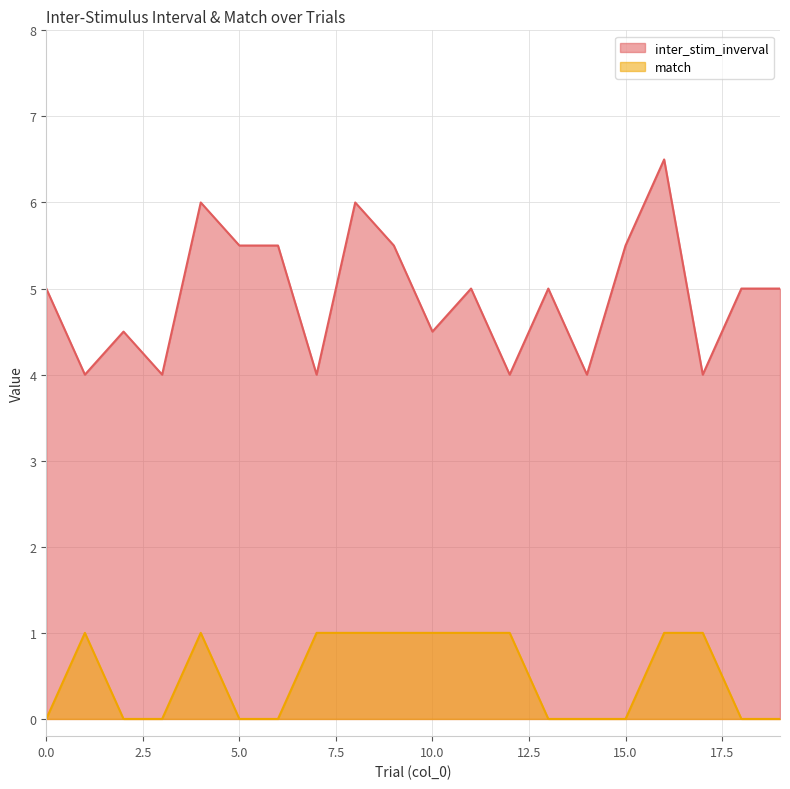

How many lines are shown in the chart?

2